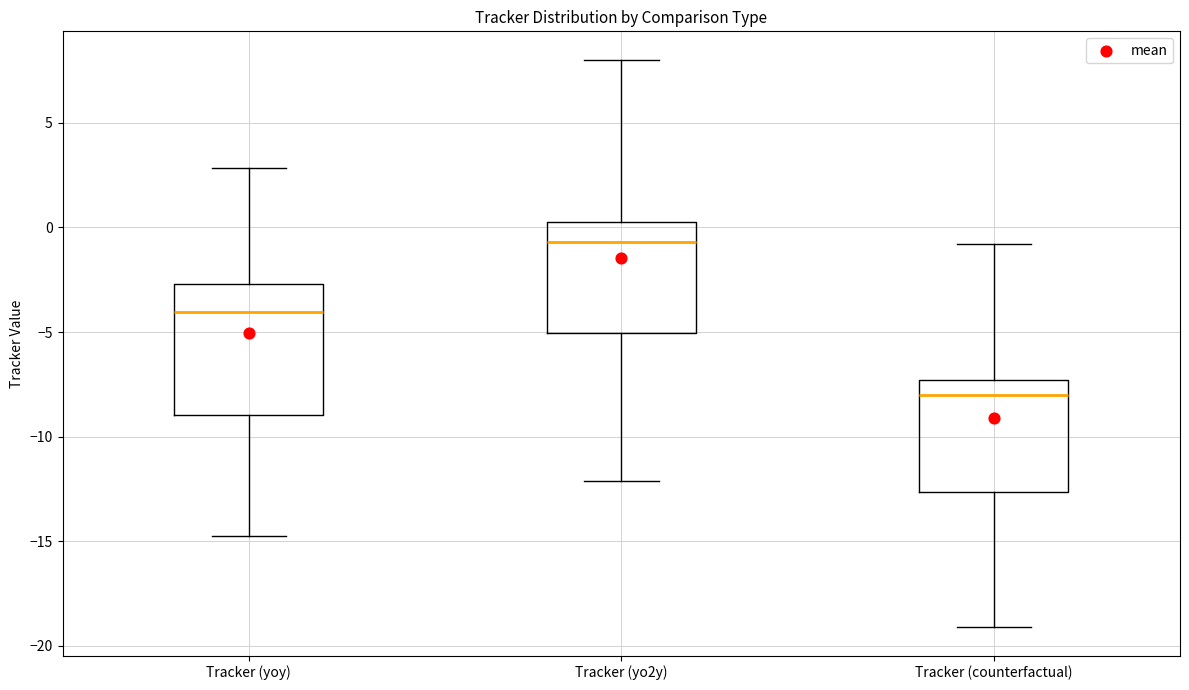

Where is the upper edge of the box for Tracker (counterfactual) on the y-axis? The values are not printed on the chart, so give them approximately, as read against the axis.

-7.5